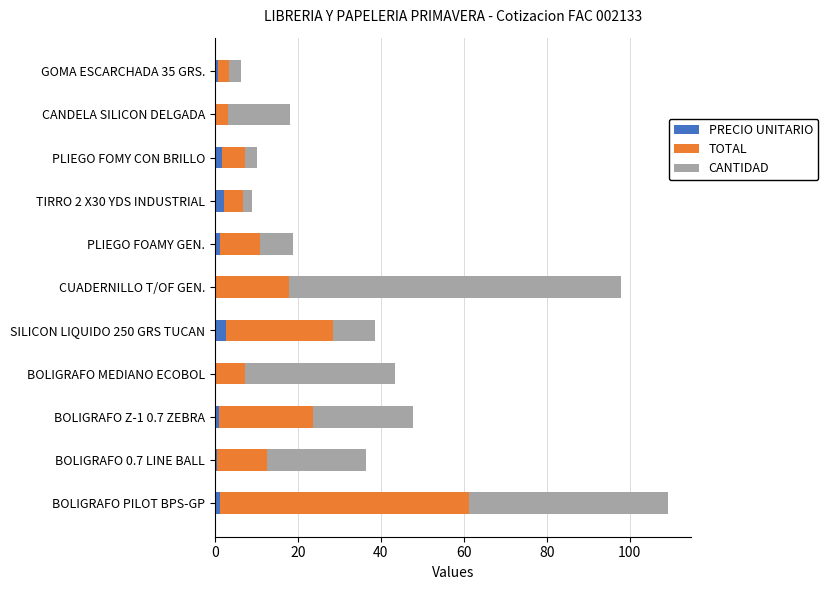

What is the sum of all PRECIO UNITARIO values?

12.1